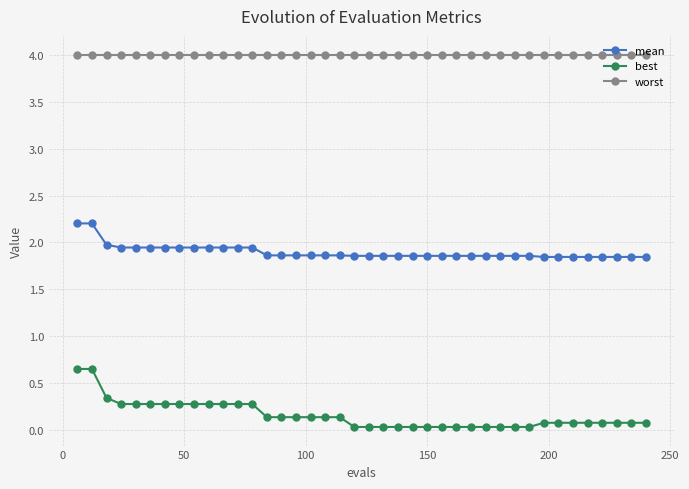

List the series in order of their overall mean, highest first.

worst, mean, best